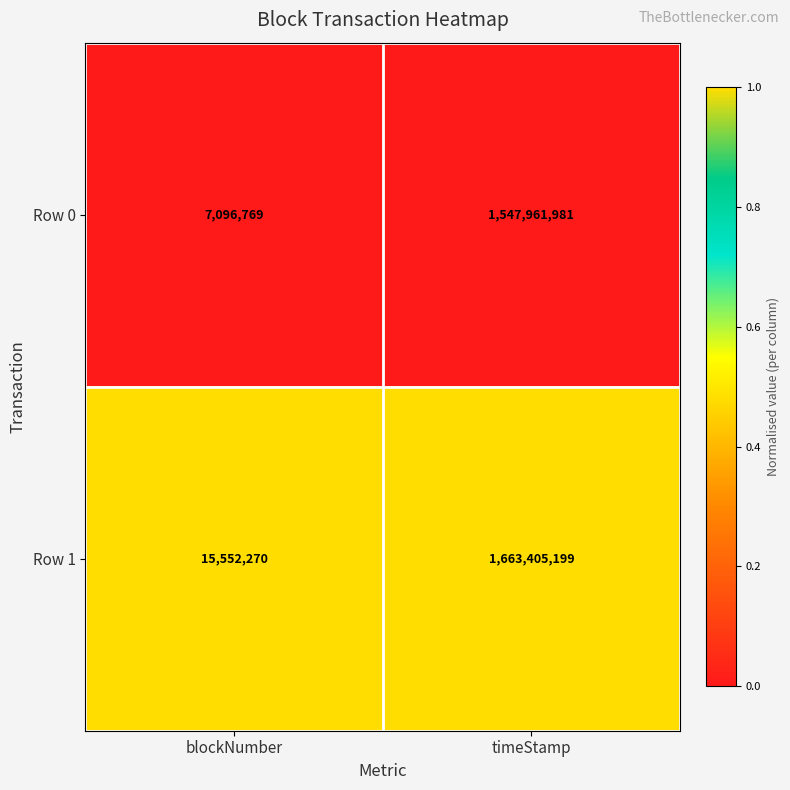

Reading left to right, list all the values displayed in this chart.

Row 0: blockNumber=7096769	timeStamp=1547961981
Row 1: blockNumber=15552270	timeStamp=1663405199